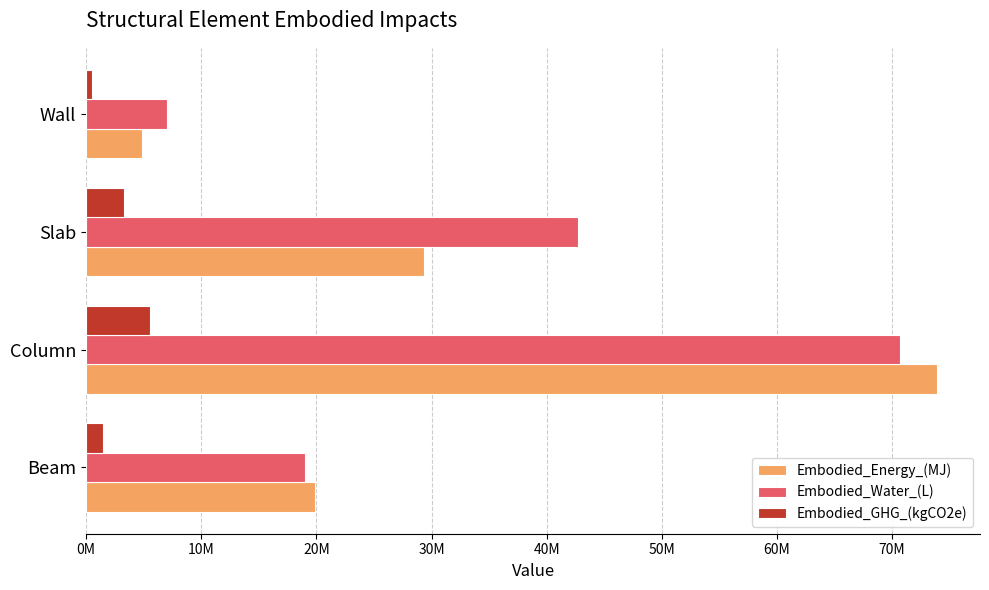

Rank the series by their maximum value, from lowest to highest.

Embodied_GHG_(kgCO2e), Embodied_Water_(L), Embodied_Energy_(MJ)